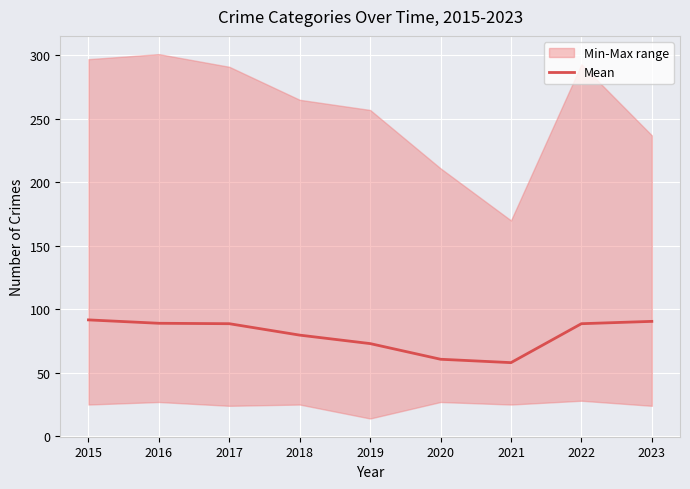

List the labels in order of value, largest first.

2015, 2023, 2016, 2017, 2022, 2018, 2019, 2020, 2021